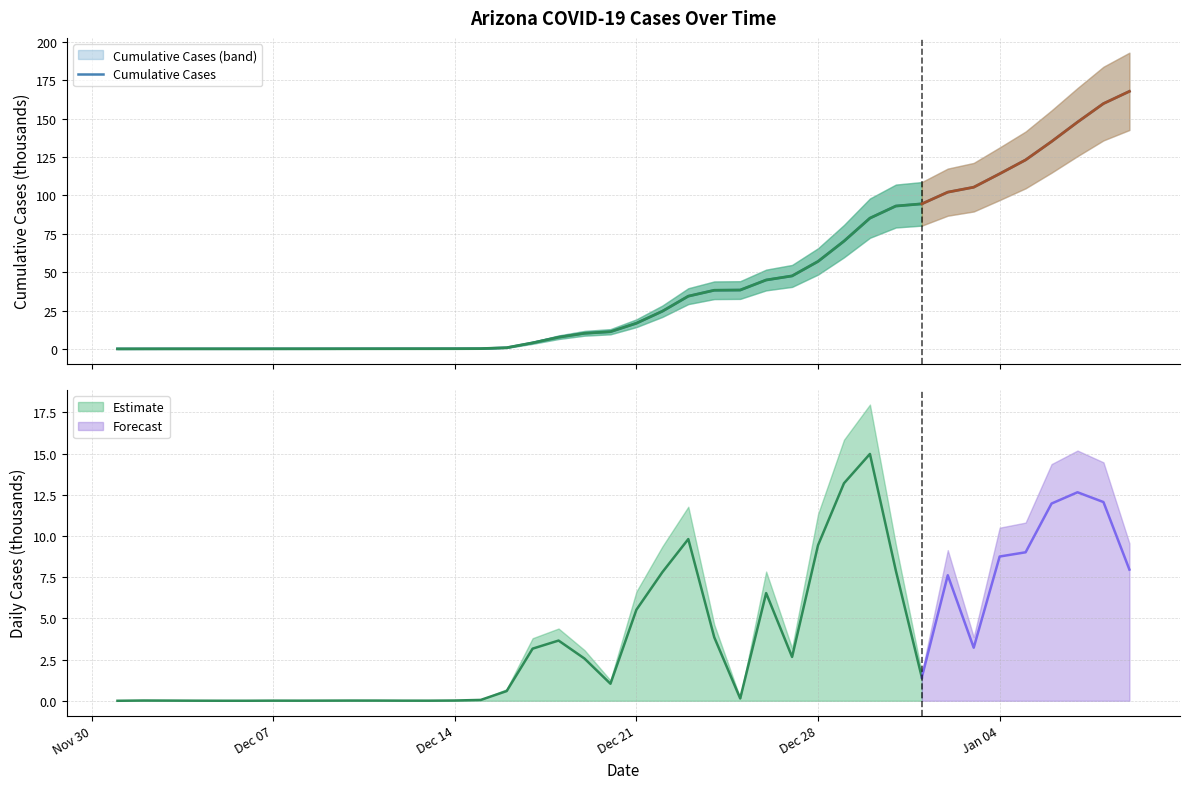

True or false: the data has more than 2 interior local peaks.

False